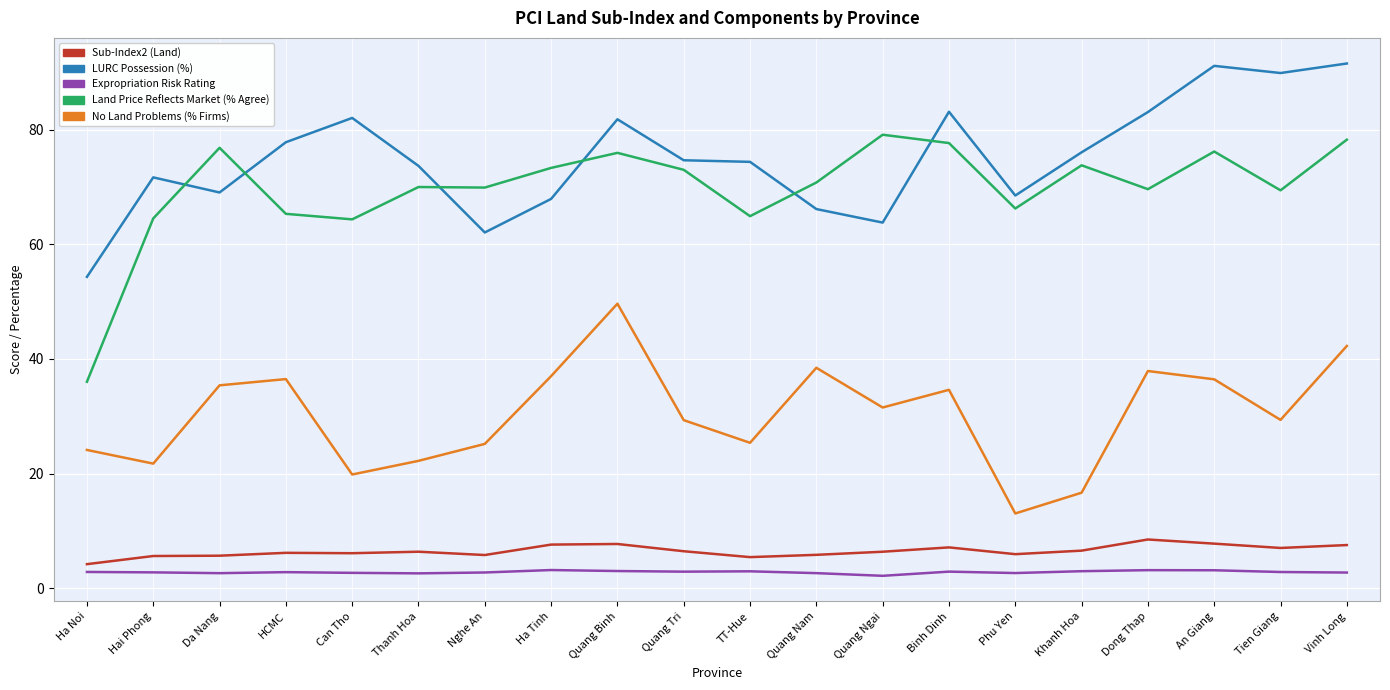

What is the difference between the second highest and second lowest values in the No Land Problems (% Firms) series?

25.6